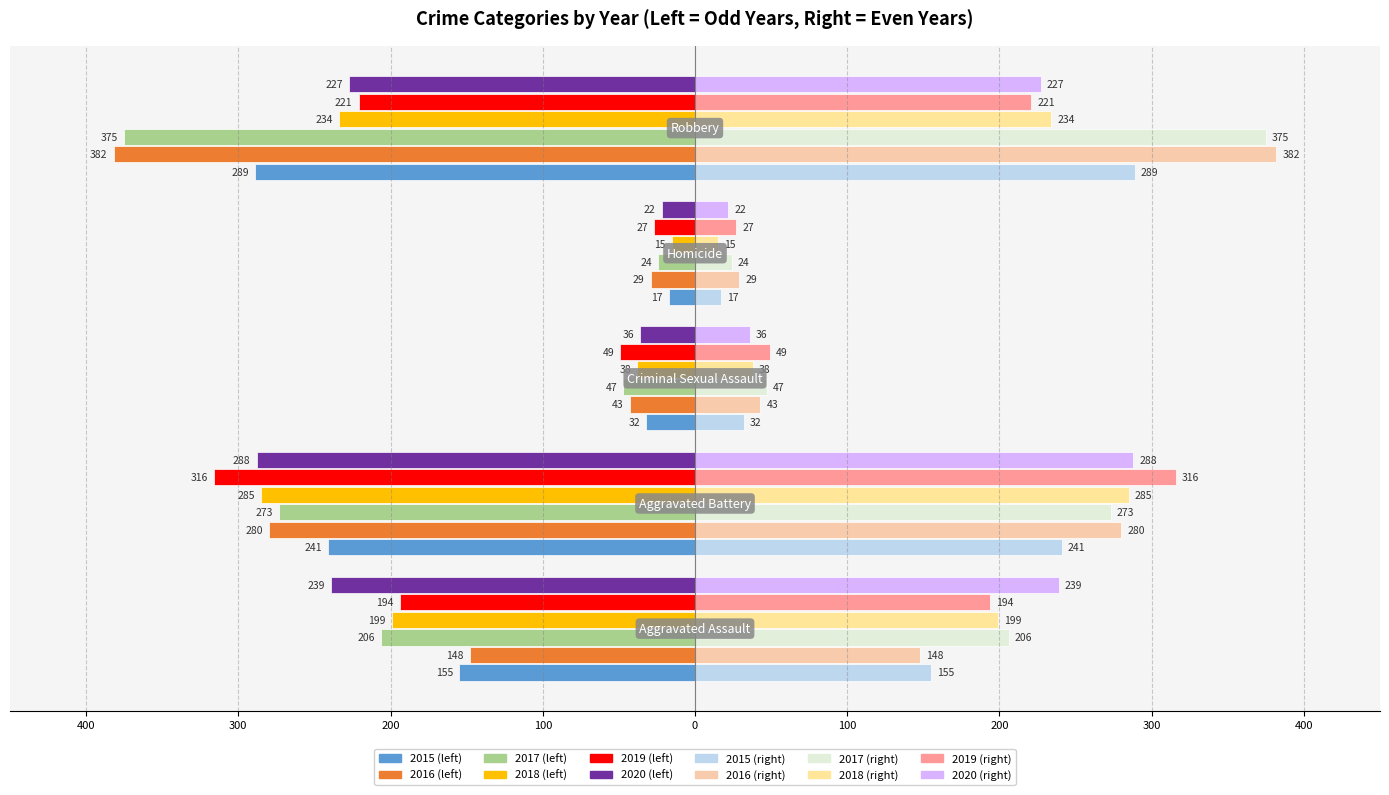

What is the value of the 2018 bar at the 3rd from the left?

-38